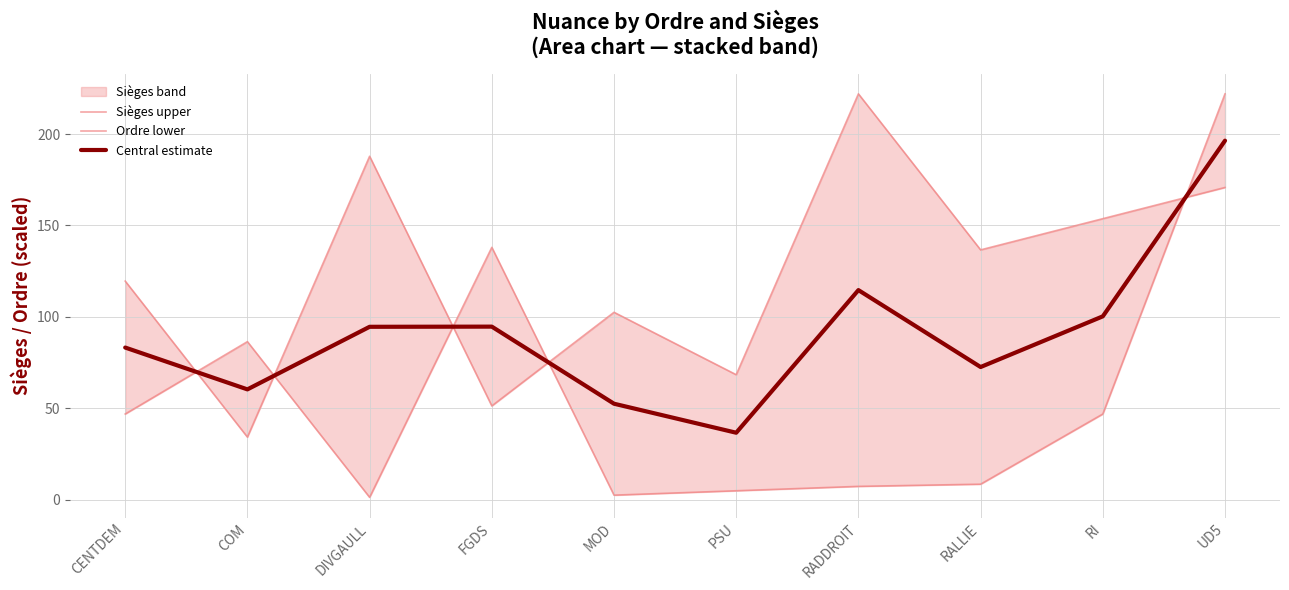

How many distinct data groups are displayed?

3